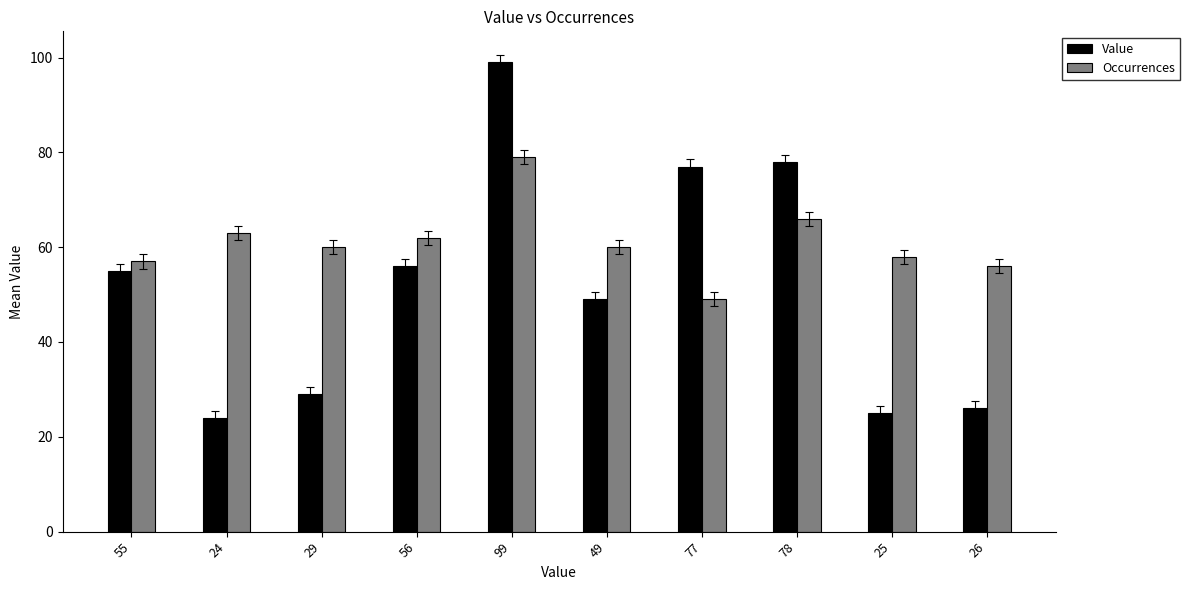

What is the difference between the maximum and minimum values in the Occurrences series?

30